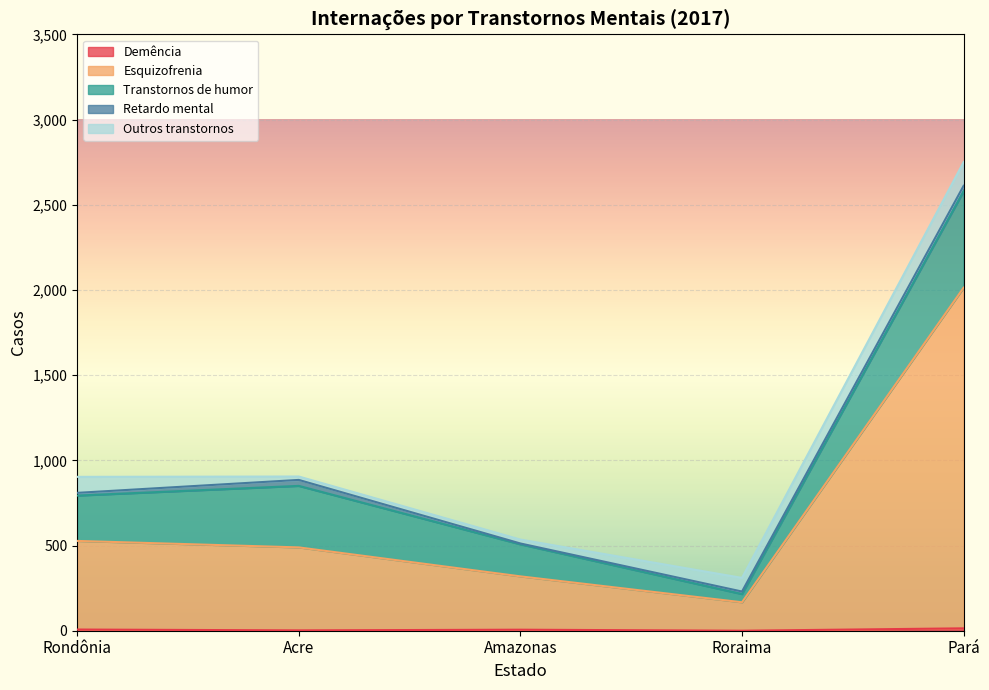

Where does the Demência series first go above 6?

Rondônia